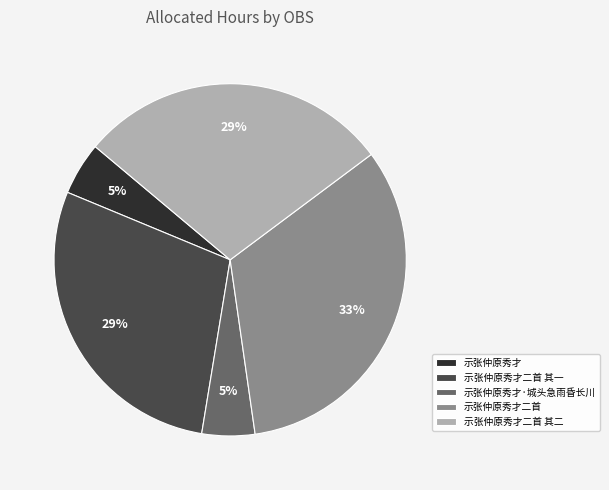

Does any single category account for the majority?

No